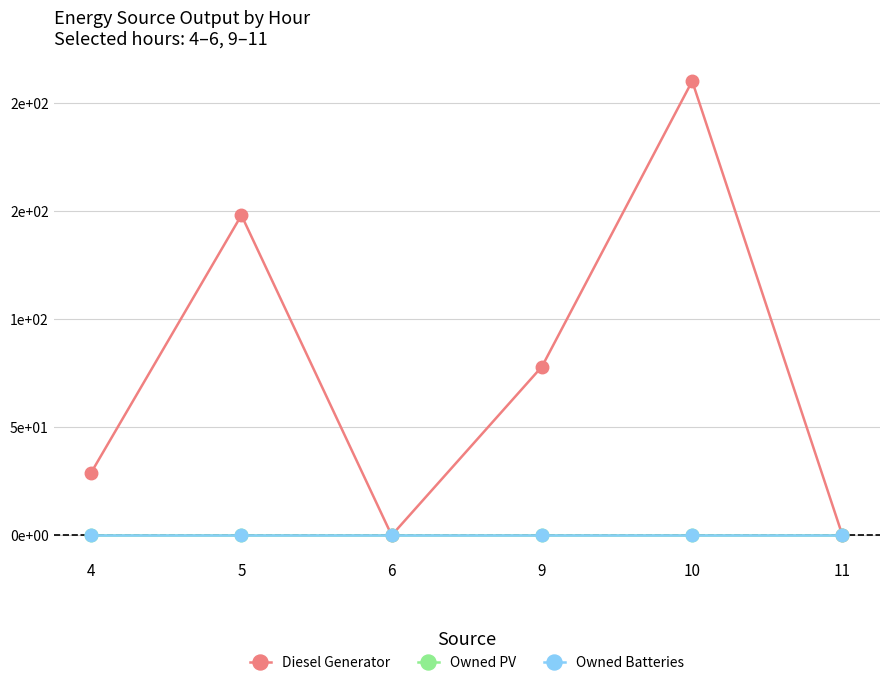

Is this an area chart (filled region under the line)?

No